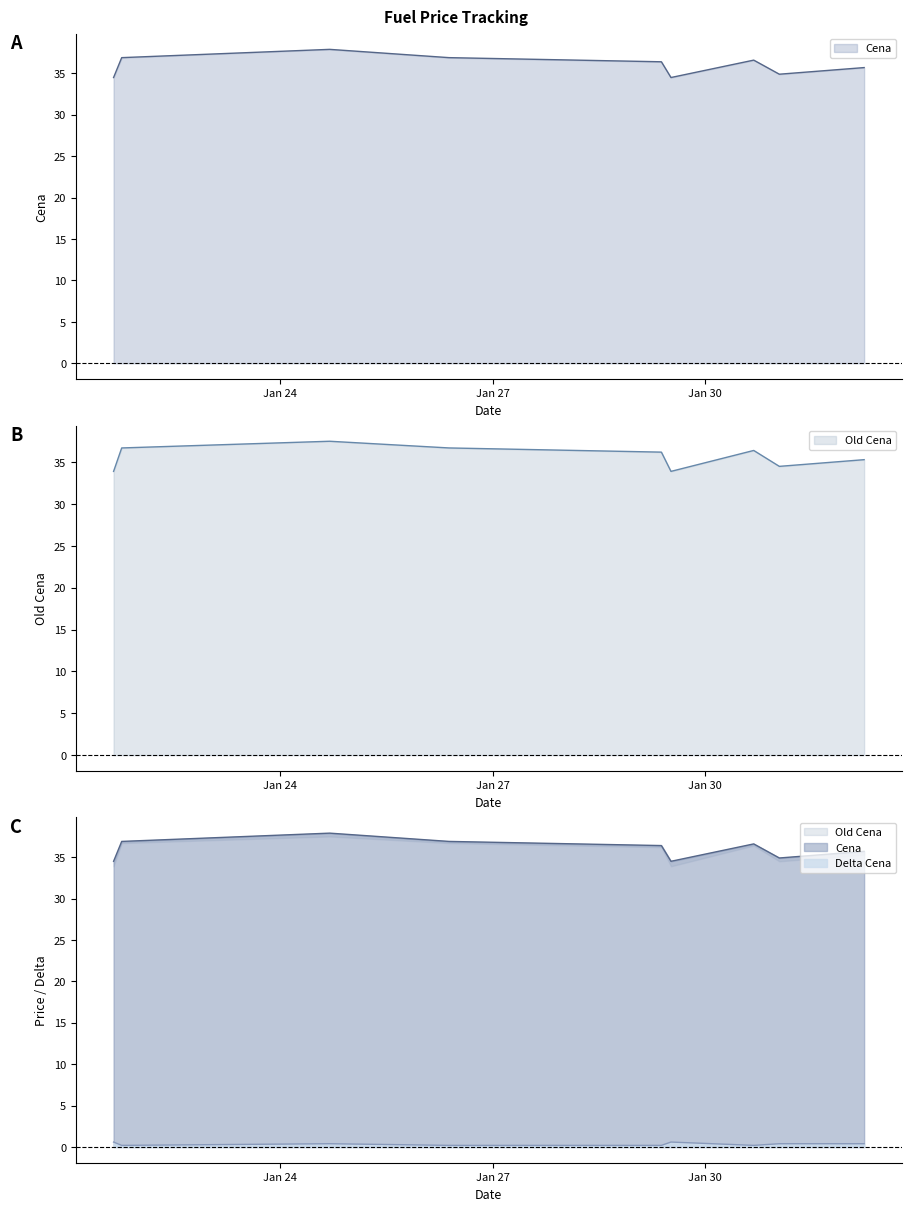

How many lines are shown in the chart?

3